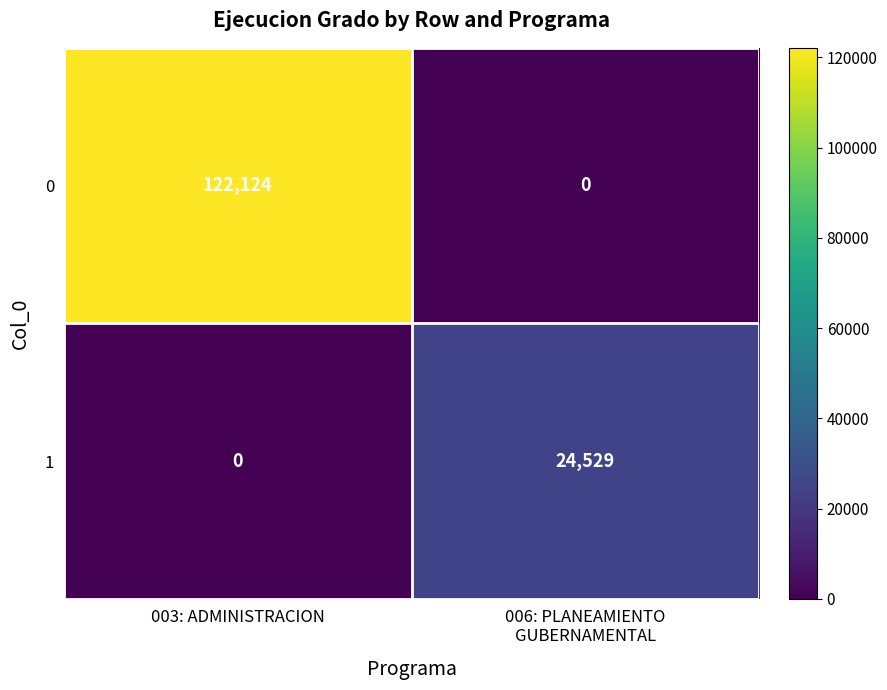

List the series in order of their overall mean, lowest first.

1, 0